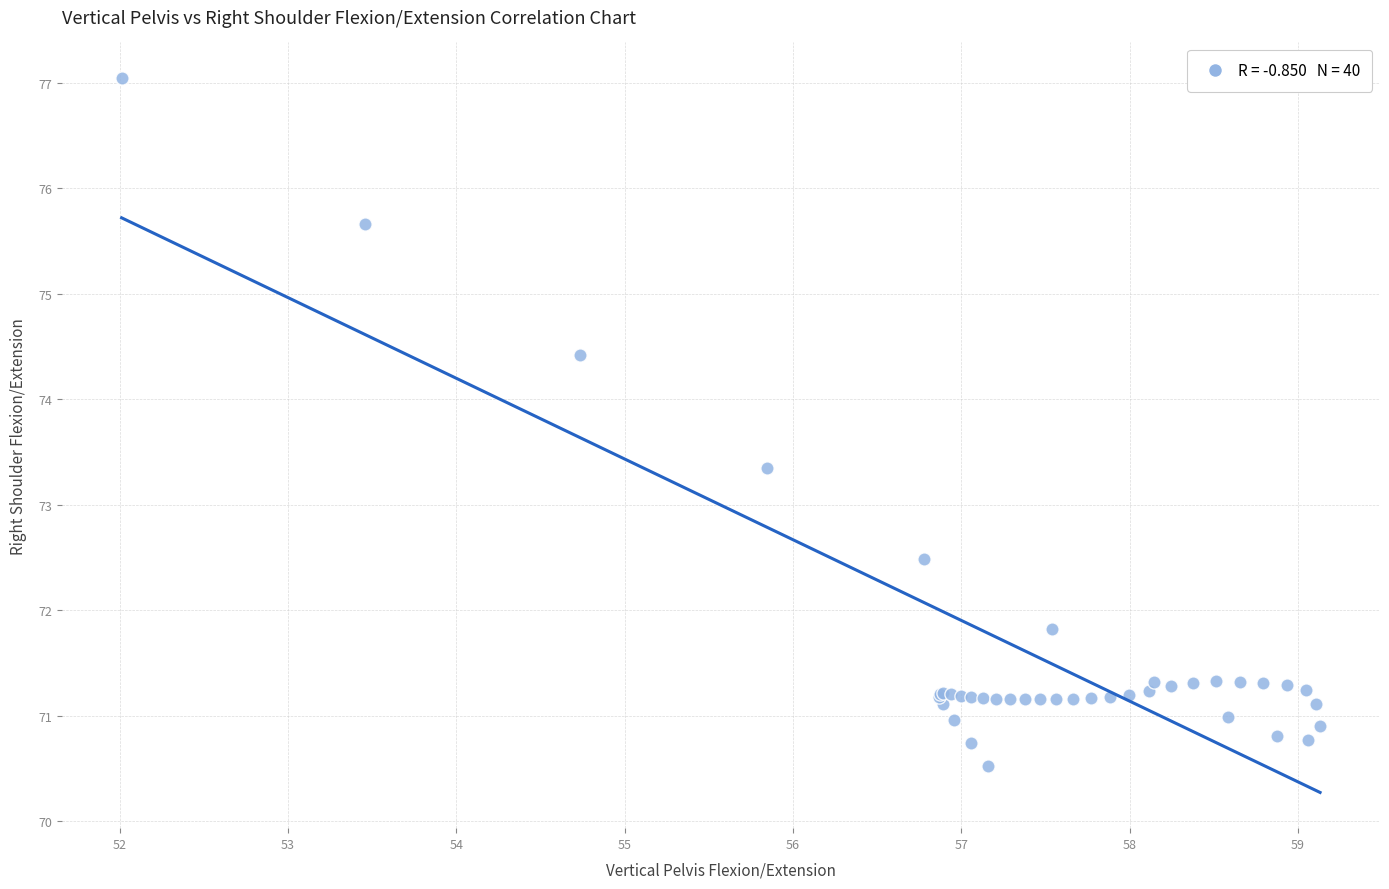

What Y value in the scatter plot is closest to 73?

73.4